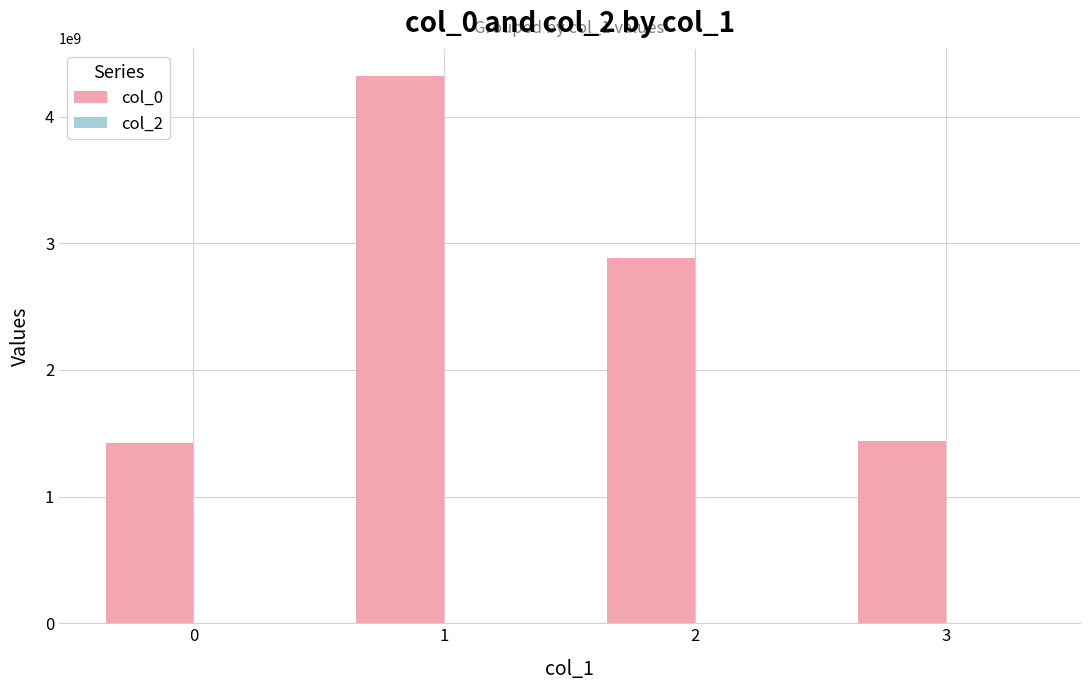

What is the change in value from 1 to 3?

-2879121260